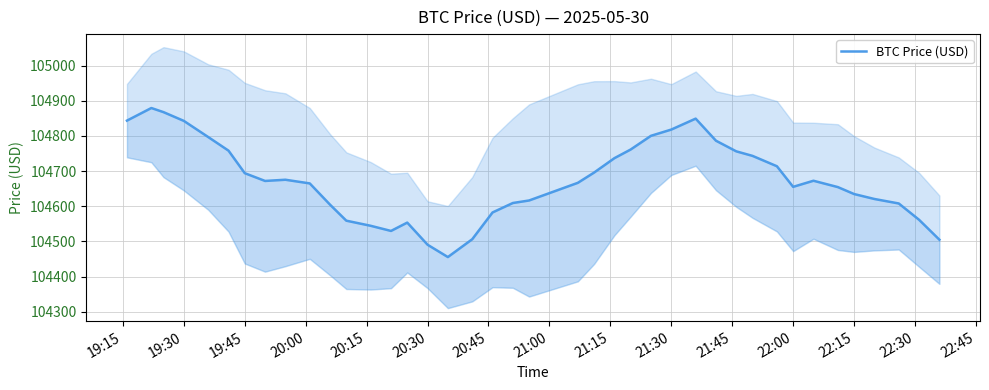

What is the average value?

104674.7